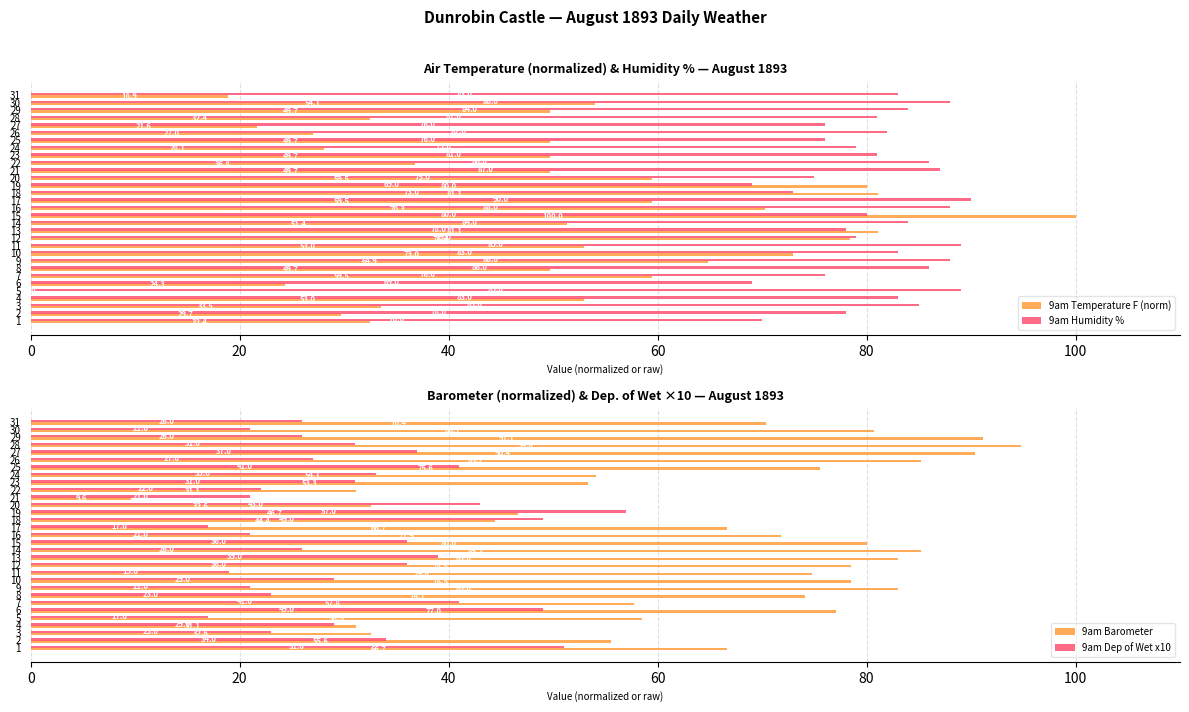

What is the sum of the 9am Humidity % values at 21 and 31?

170.0